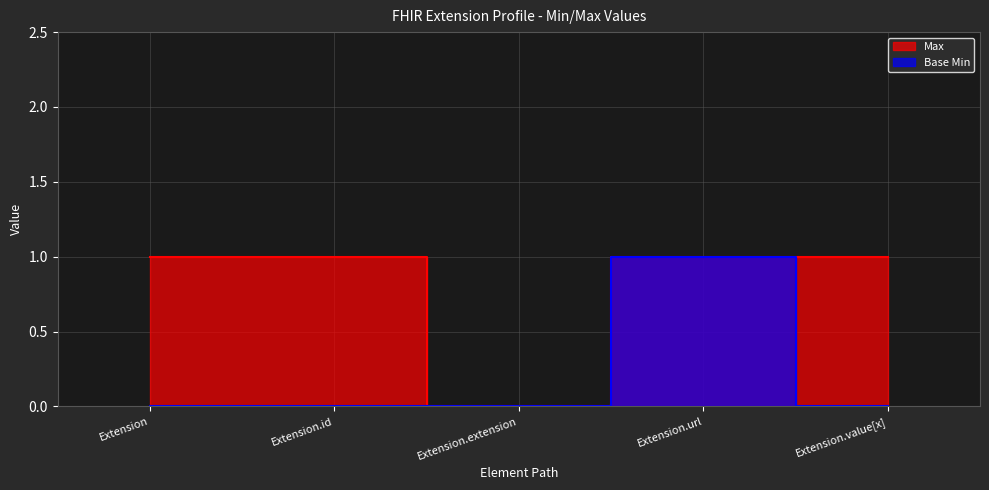

What are all the series names shown in the legend?

Max, Base Min